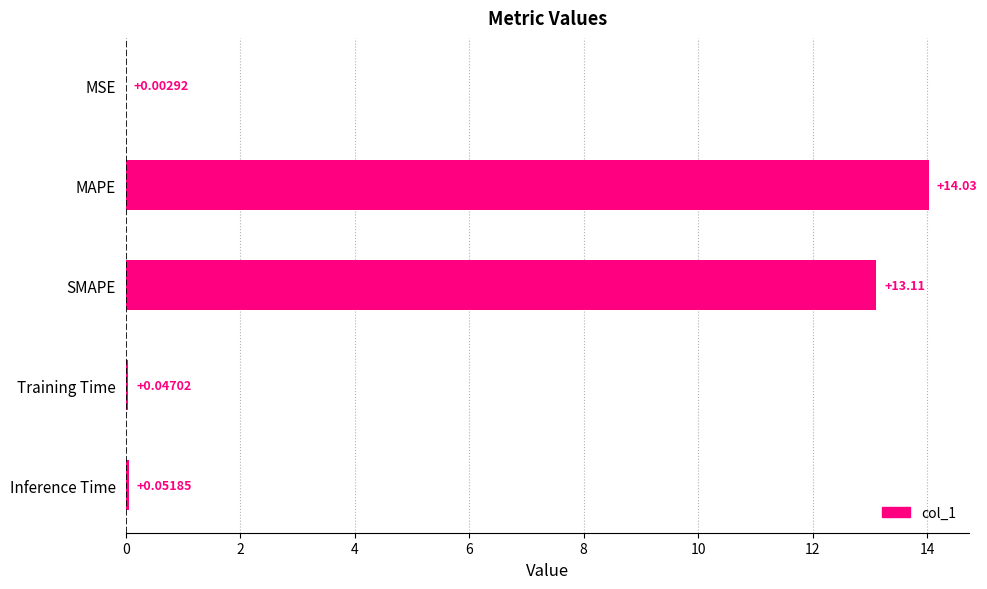

At which category does the chart reach its peak across all series?

MAPE